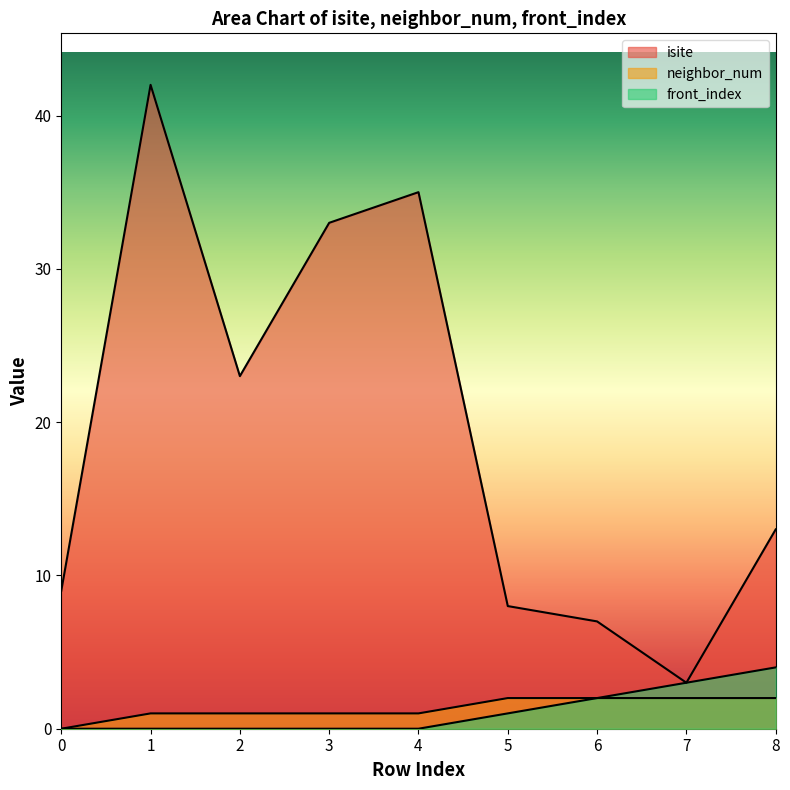

How many data points in isite are above 13?

4